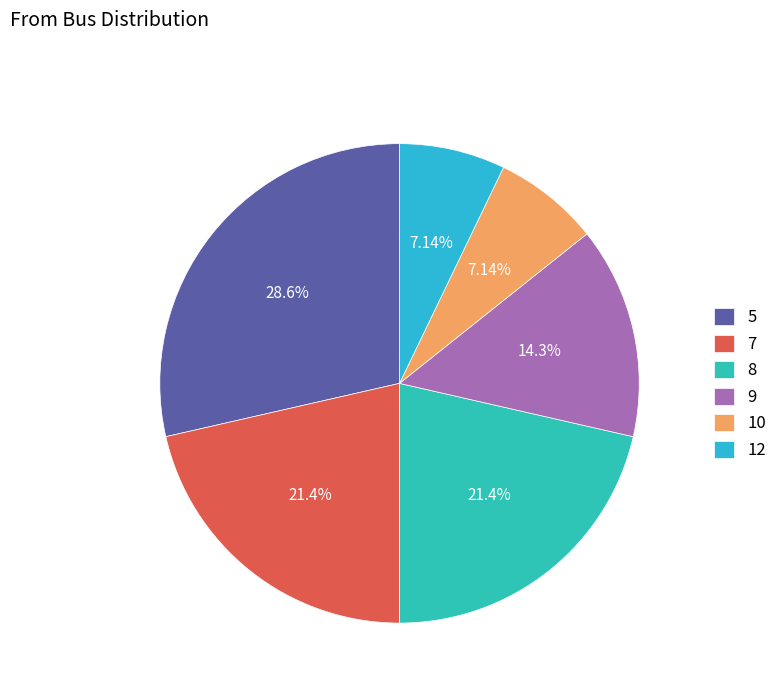

Rank the categories by value from highest to lowest.

5, 7, 8, 9, 10, 12